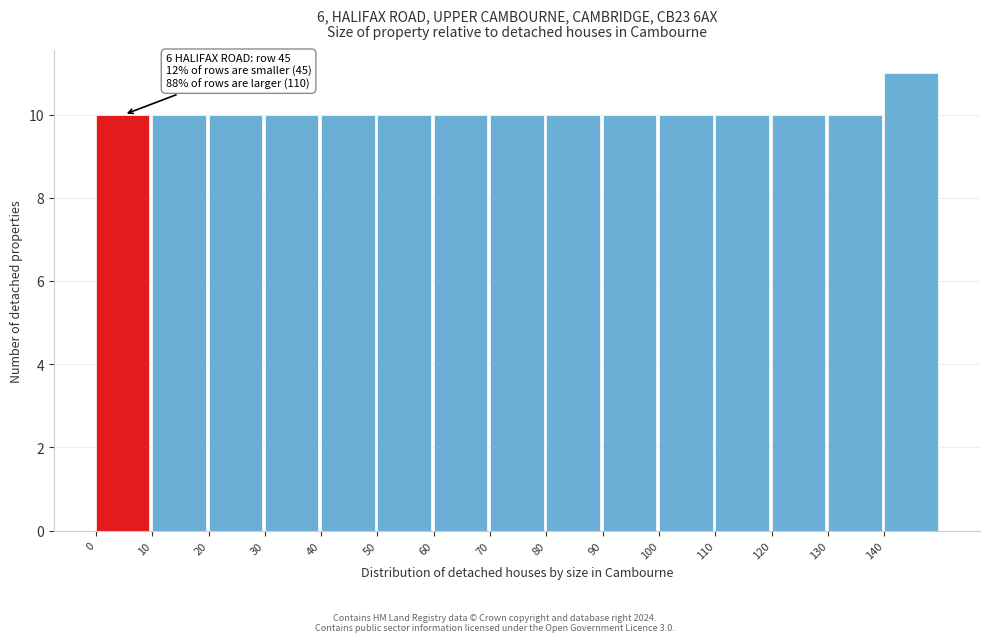

Which range on the x-axis has the tallest bar?

140 to 150